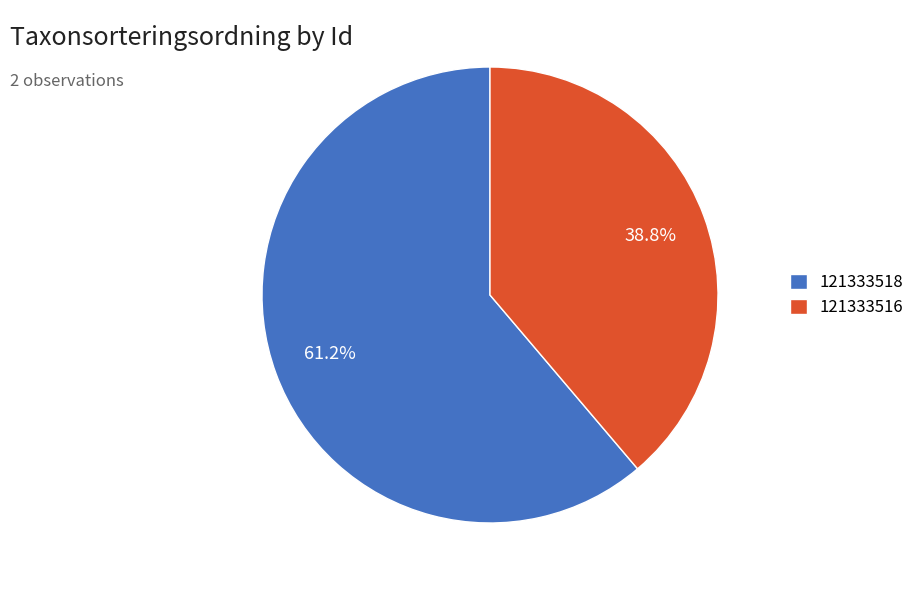

To the nearest percent, what is the difference between the largest and smallest slice percentages?

22%